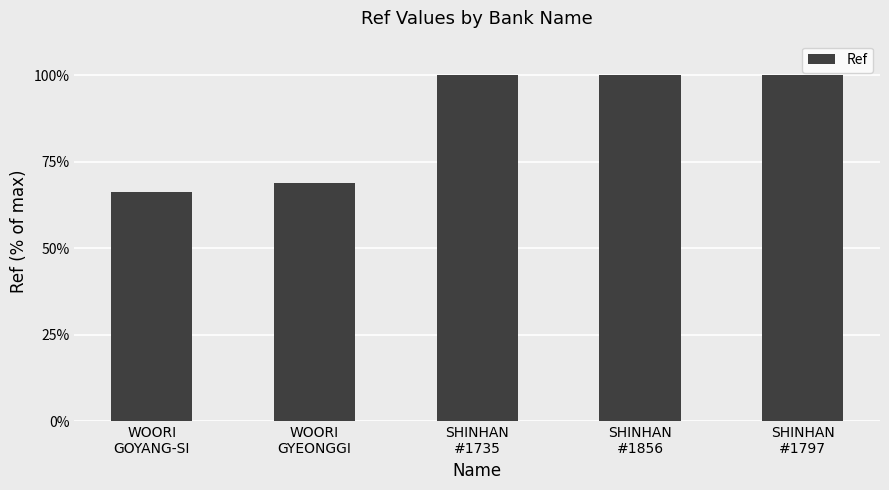

Where does the data first go above 99?

SHINHAN
#1735